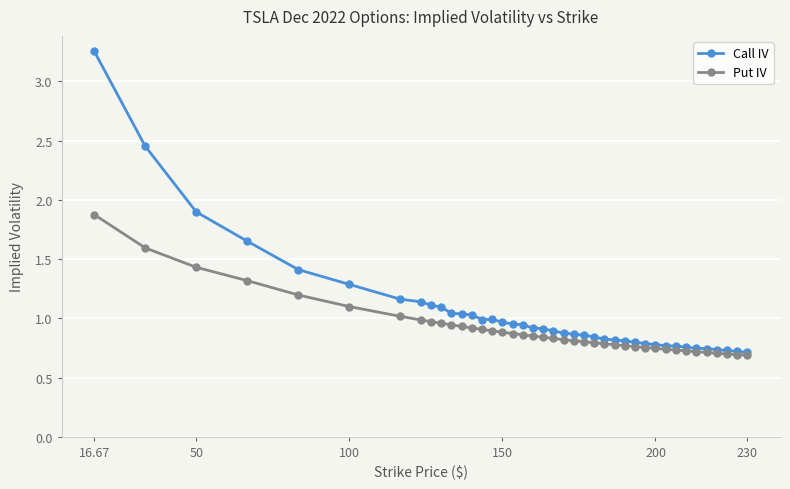

Rank the series by their maximum value, from highest to lowest.

Call IV, Put IV